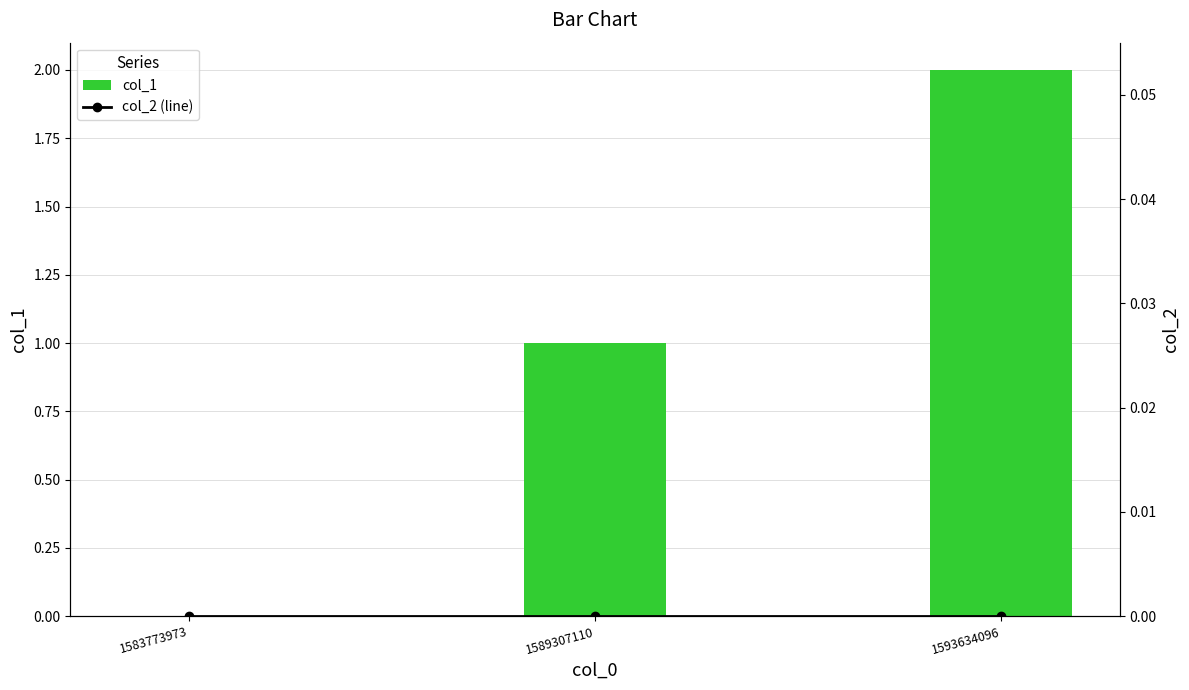

What is the average value of the col_1 series?

1